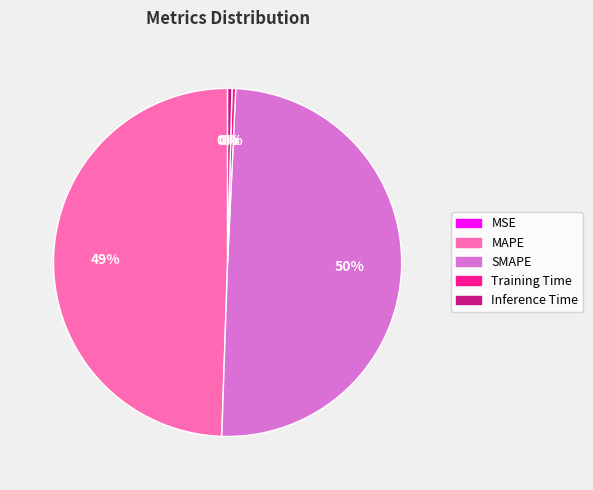

Does Inference Time account for over 50% of the chart?

No